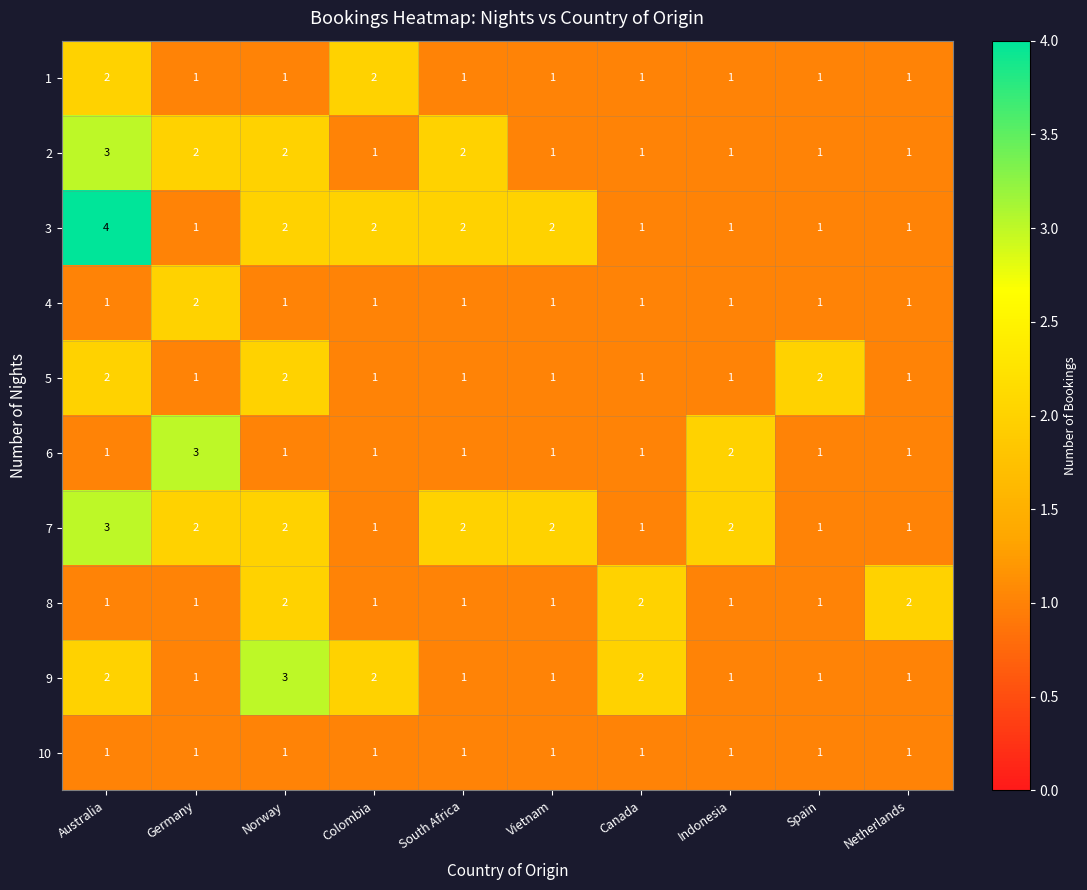

At which category does the chart reach its peak across all series?

Australia